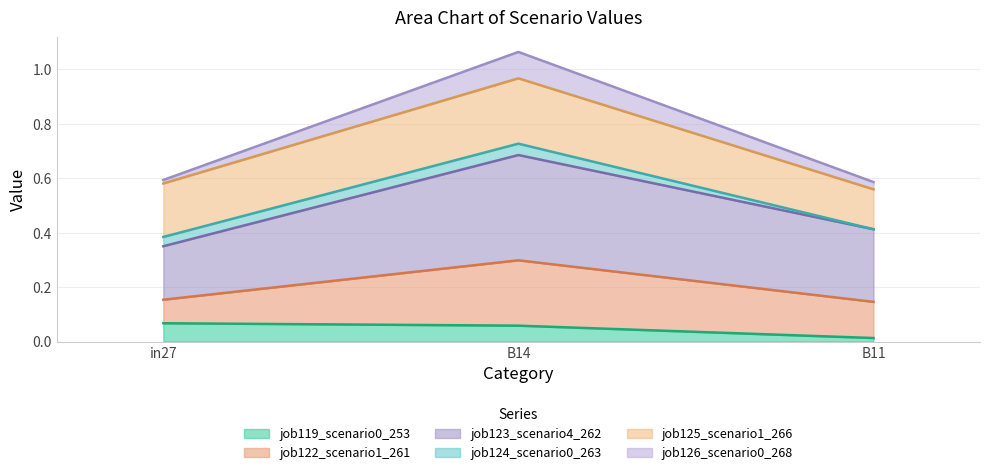

At which label does job119_scenario0_253 reach its minimum?

B11